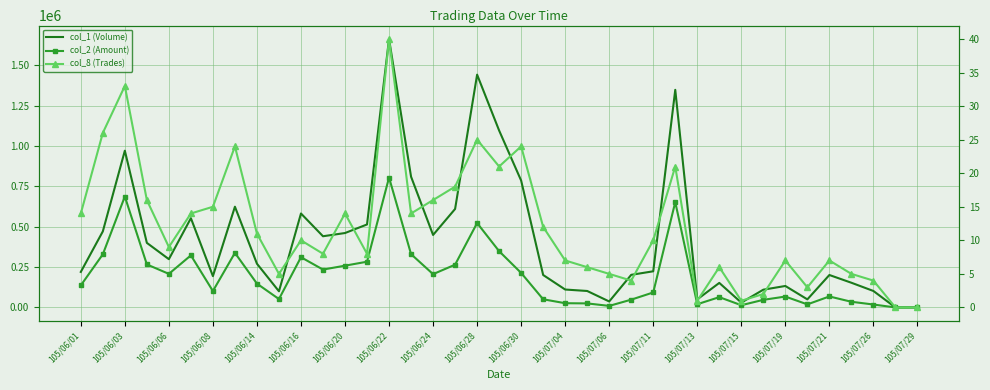

At which label does col_8 (Trades) first exceed 10?

105/06/01